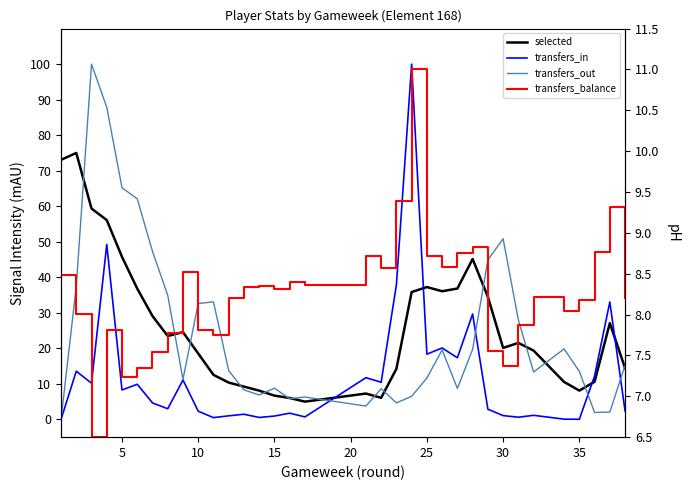

Count the number of data series in this chart.

4